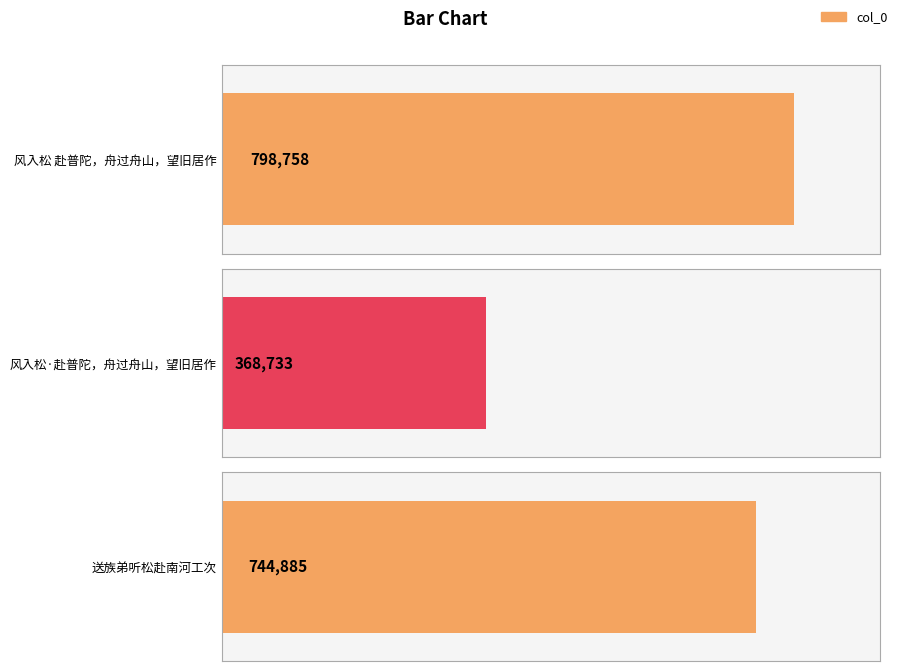

What is the sum of all values?

1912376